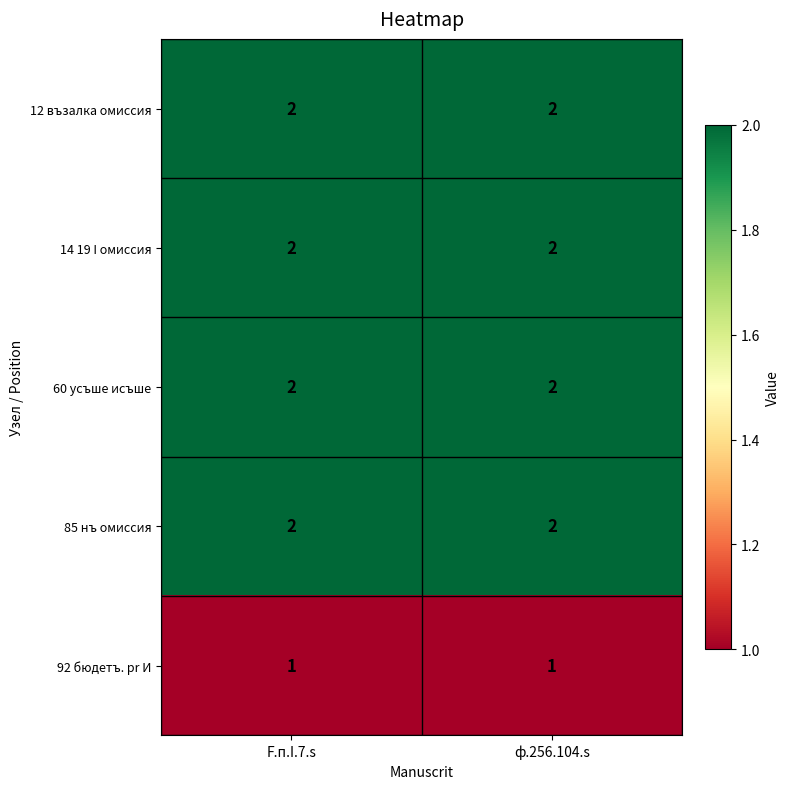

The value of 60 усъше исъше at F.п.I.7.s is 2. True or false?

True